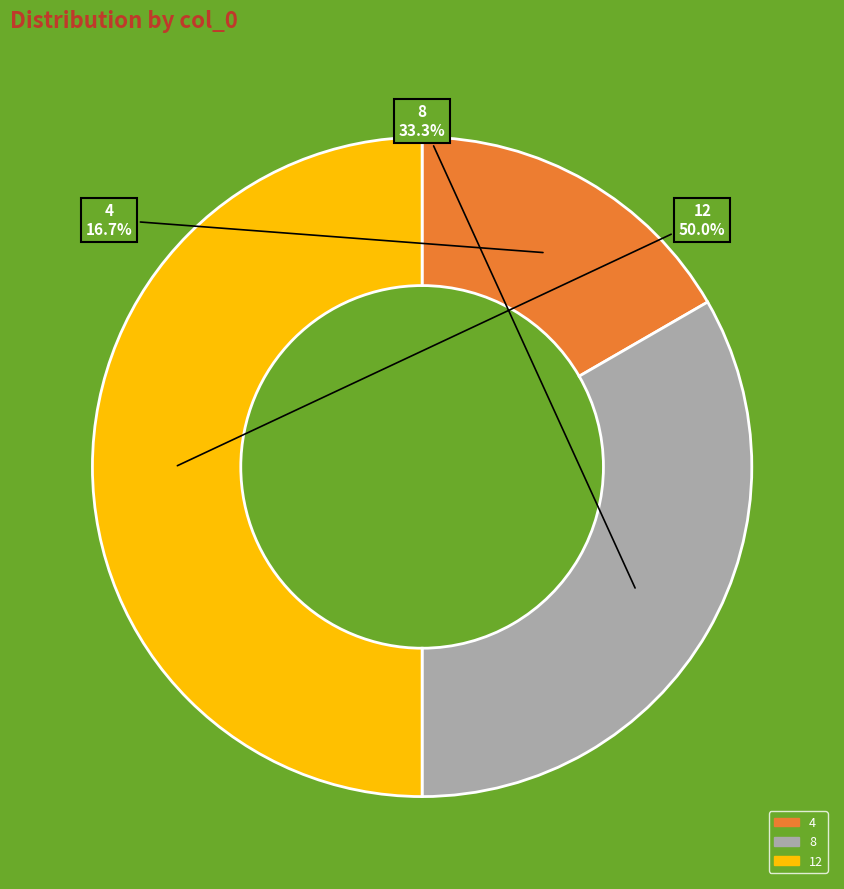

Does 8 account for over 50% of the chart?

No